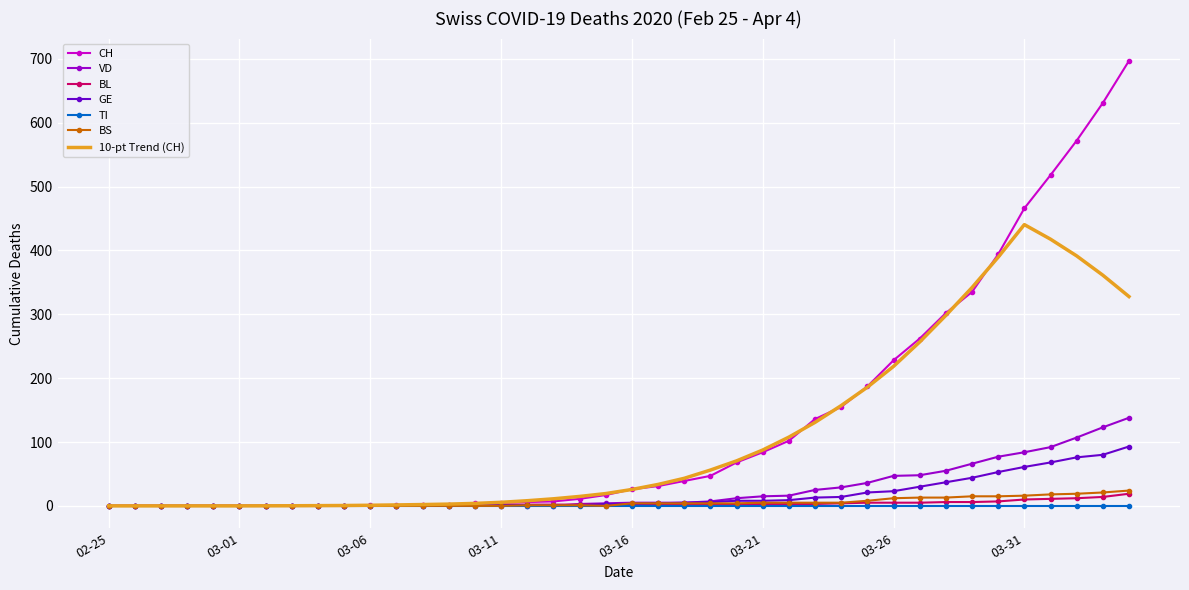

Which series has the widest spread of values?

CH